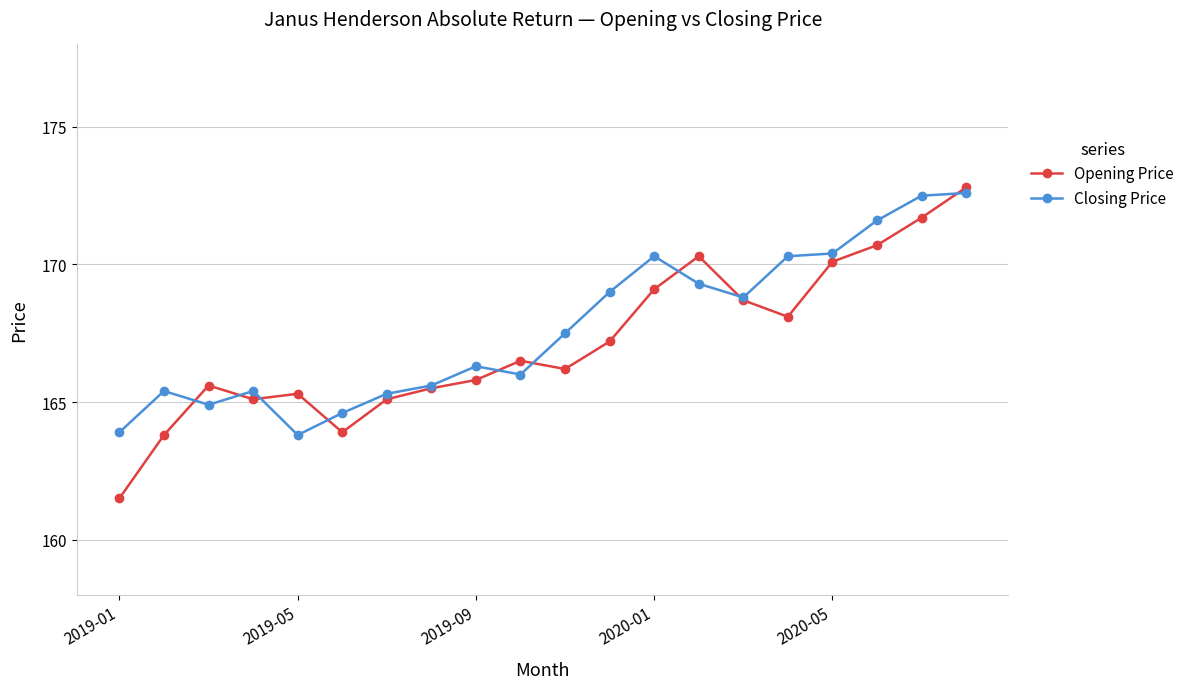

What is the difference between the maximum and second lowest values in the Closing Price series?

8.7